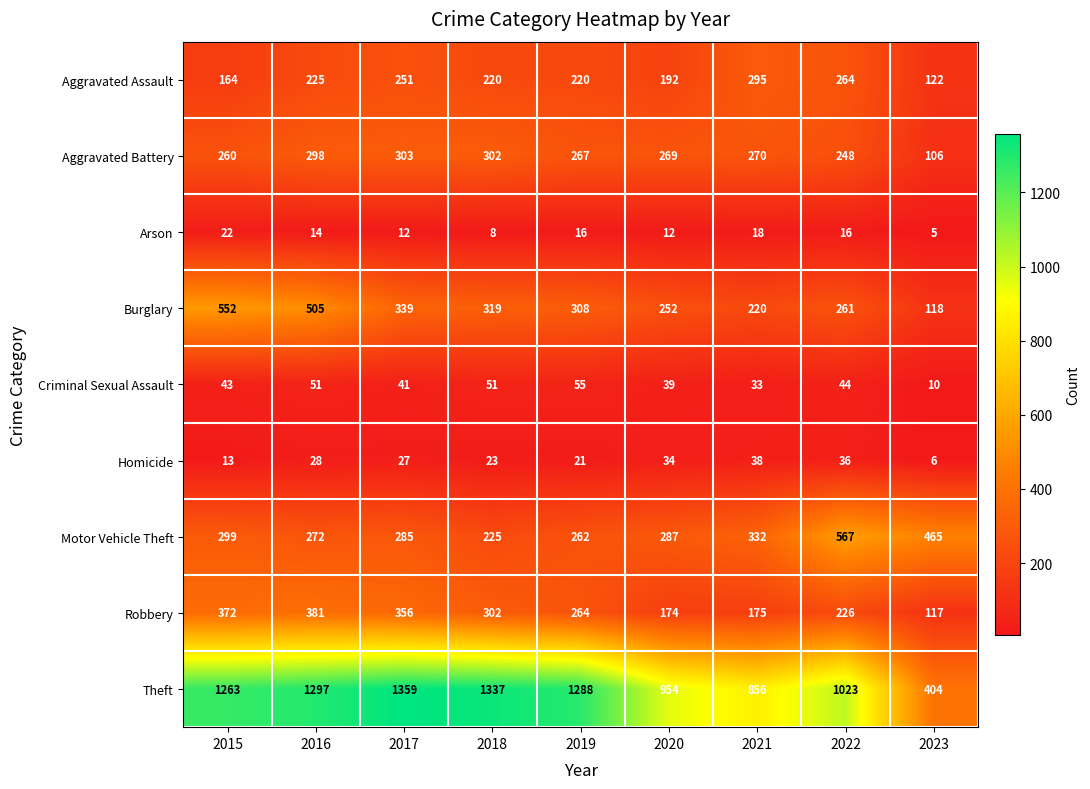

Is it true that Aggravated Battery equals 260 at 2015?

True